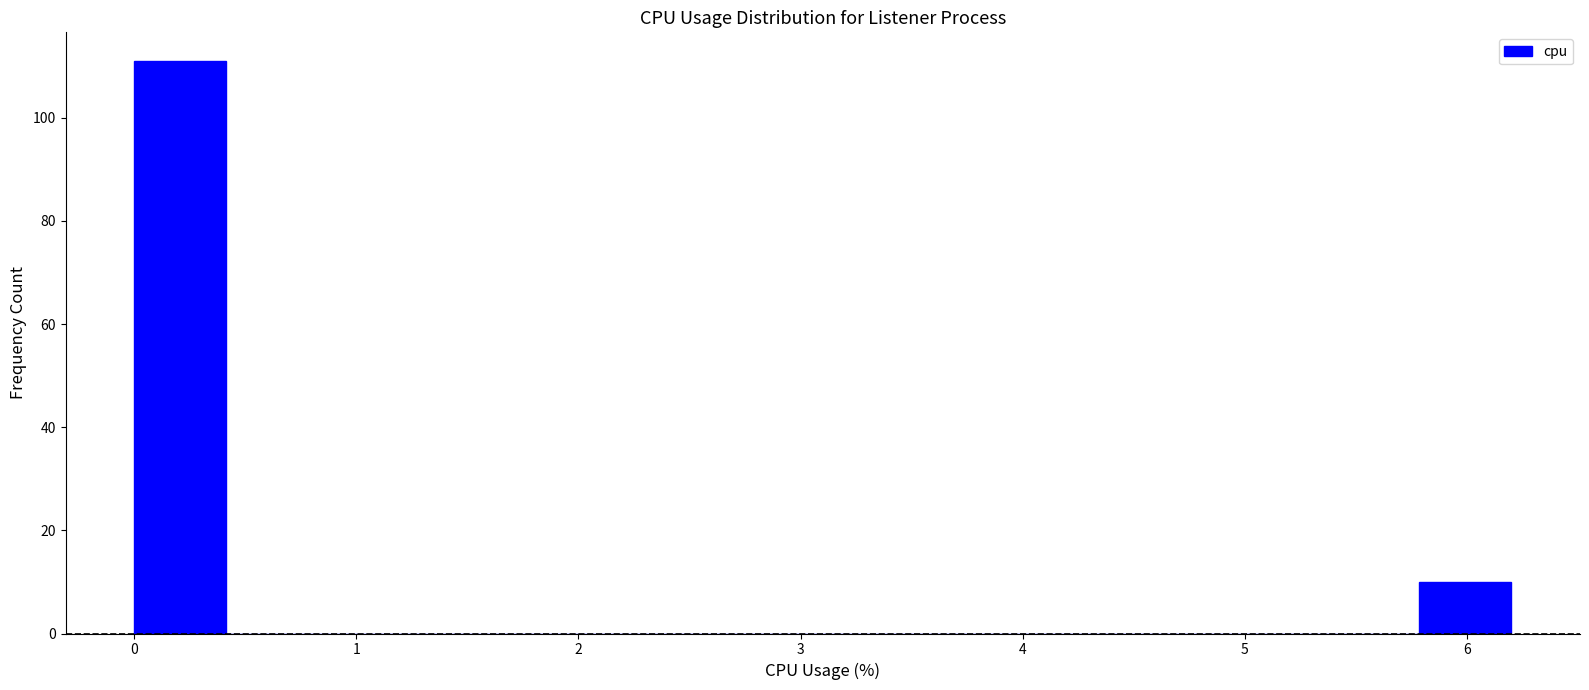

Over which range of the x-axis is the bar tallest?

0.0 to 0.4